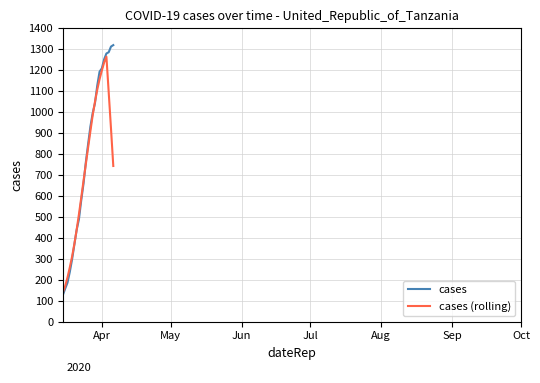

Which series has the largest range (max minus min)?

cases